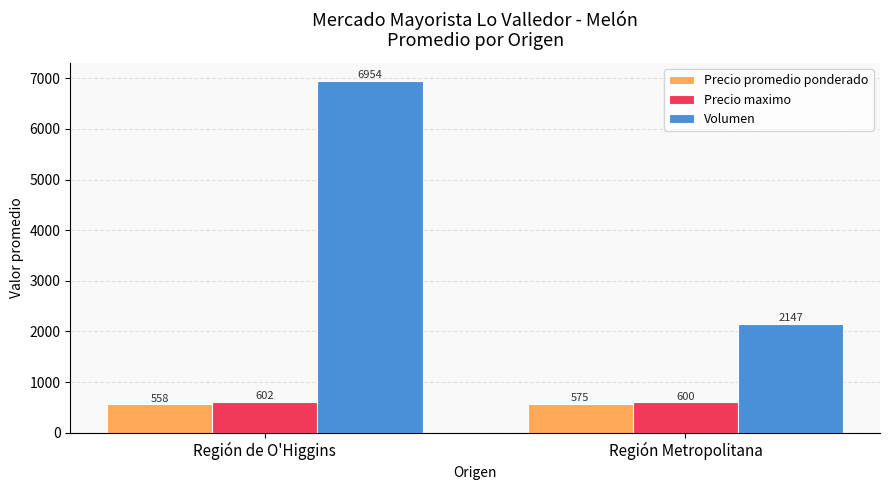

What is the value of the Precio promedio ponderado bar at the 2nd from the left?

574.9